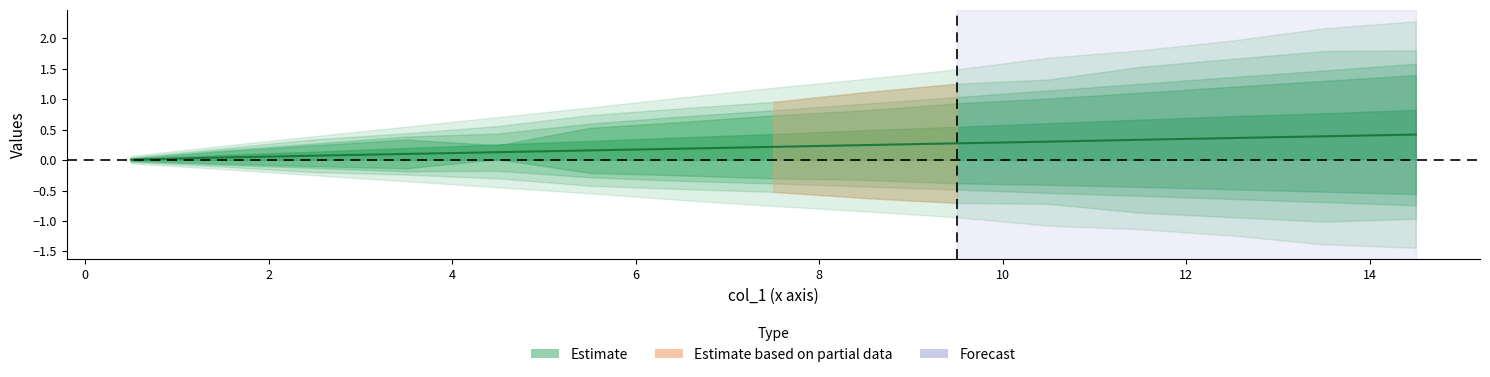

True or false: the data shows 0.1 at 14.

False